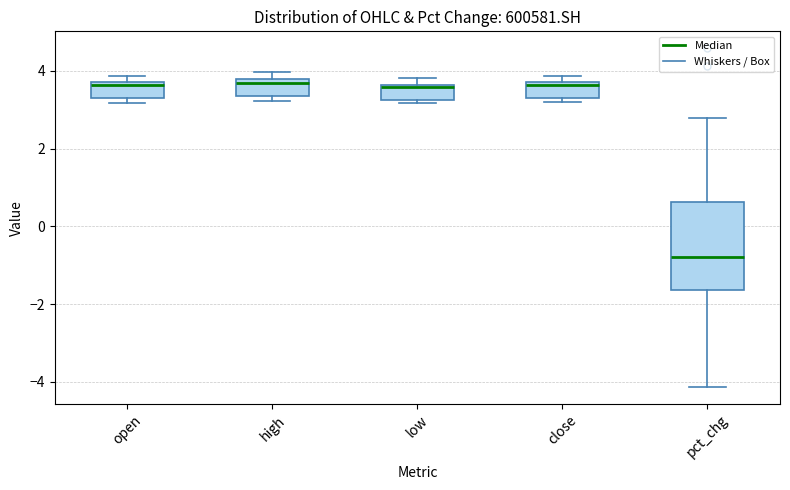

Reading left to right, read every box against the y-axis: the position of its median line, the range the box covers, and the ends of its whiskers. The values are not printed on the chart, so give them approximately, as read against the axis.

open: median 3.6, box 3.4 to 3.8, whiskers 3.2 to 3.8 (just above the box's upper edge)
high: median 3.6, box 3.4 to 3.8, whiskers 3.2 to 4.0
low: median 3.6, box 3.2 to 3.6, whiskers 3.2 (just below the box's lower edge) to 3.8
close: median 3.6, box 3.2 to 3.8, whiskers 3.2 (just below the box's lower edge) to 3.8 (just above the box's upper edge)
pct_chg: median -0.8, box -1.6 to 0.6, whiskers -4.2 to 2.8